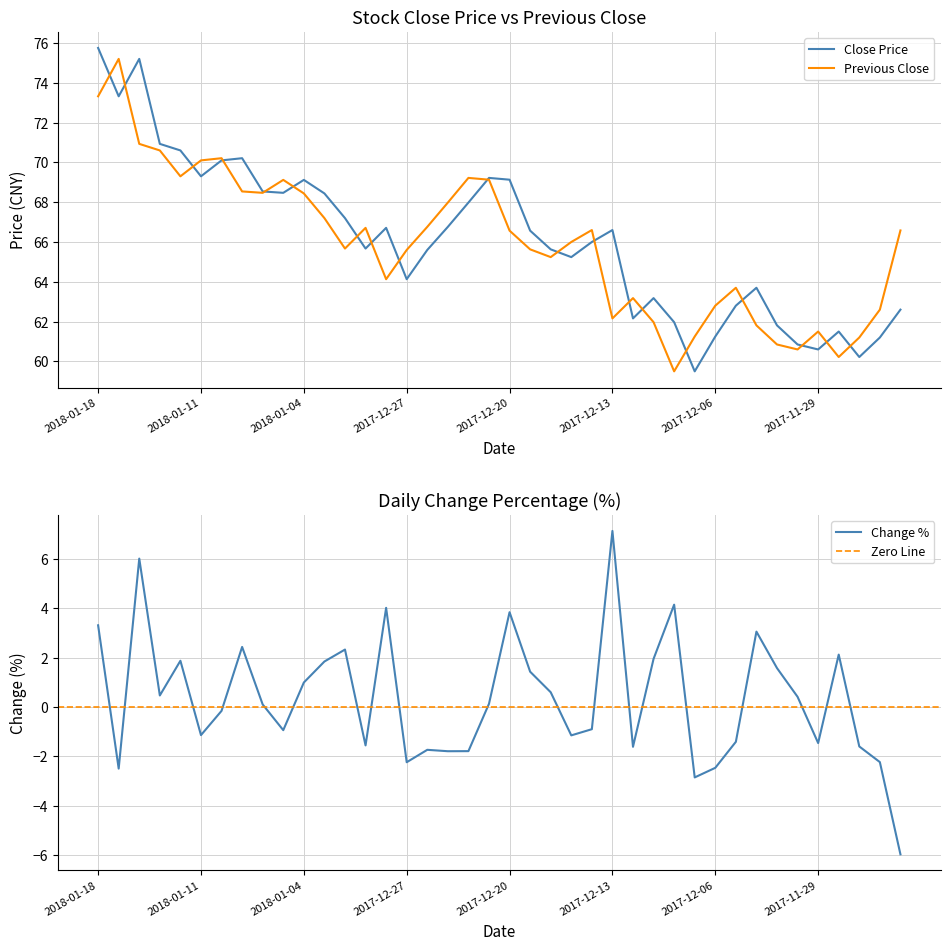

Is it true that close equals 69.2 at 2017-12-21?

True